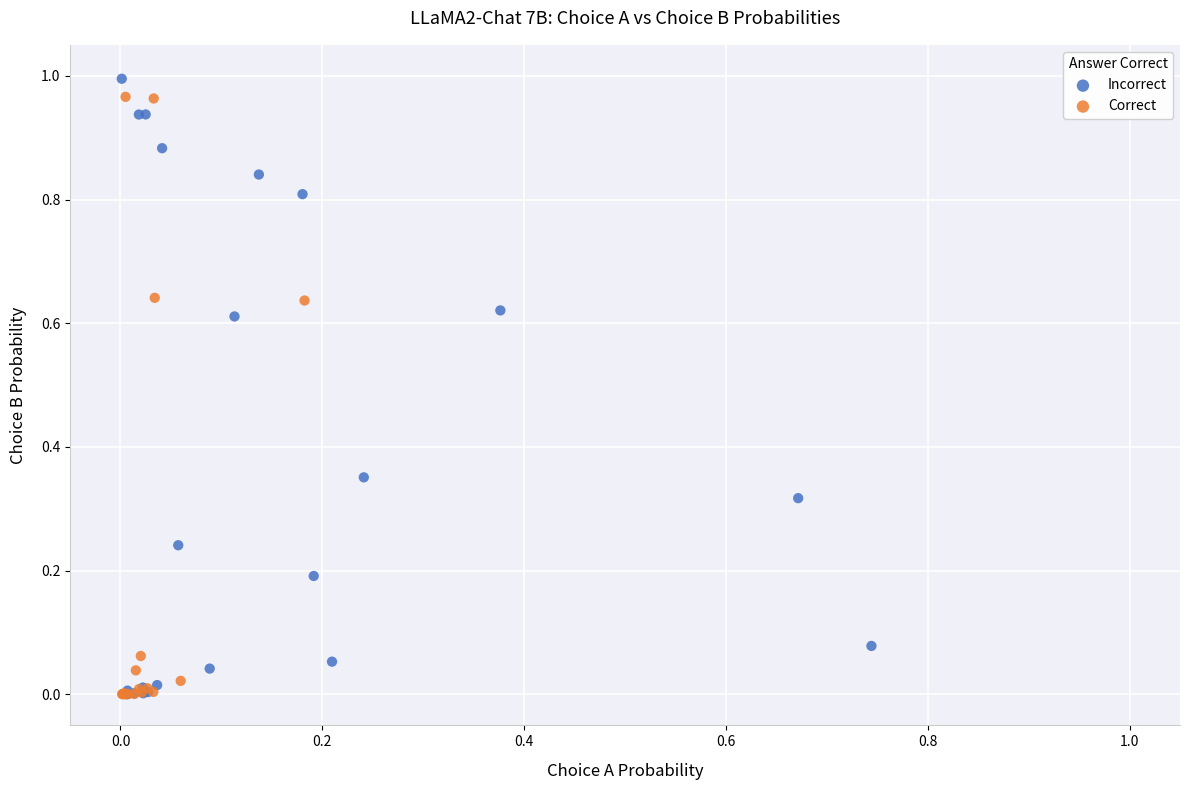

Which series reaches the maximum Y coordinate?

Incorrect